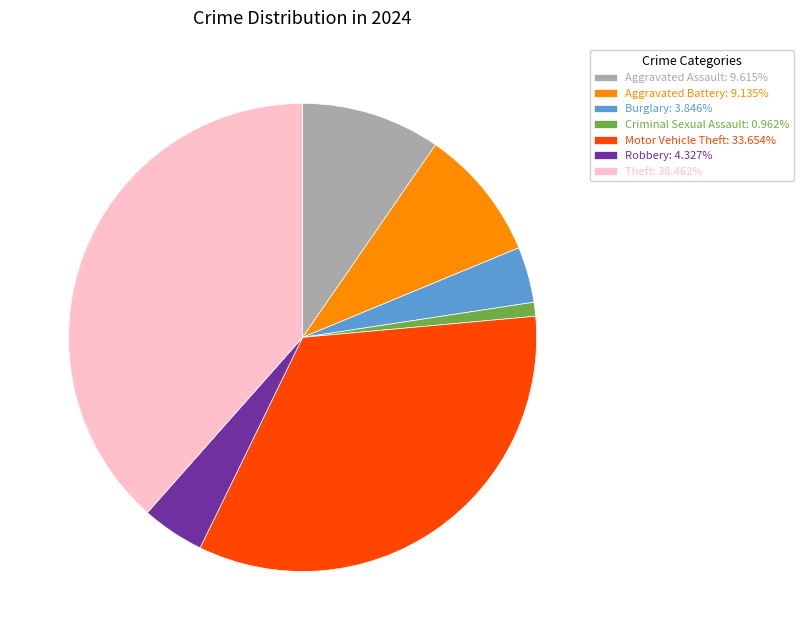

Do Criminal Sexual Assault: 0.962% and Motor Vehicle Theft: 33.654% together represent more than half of the pie?

No